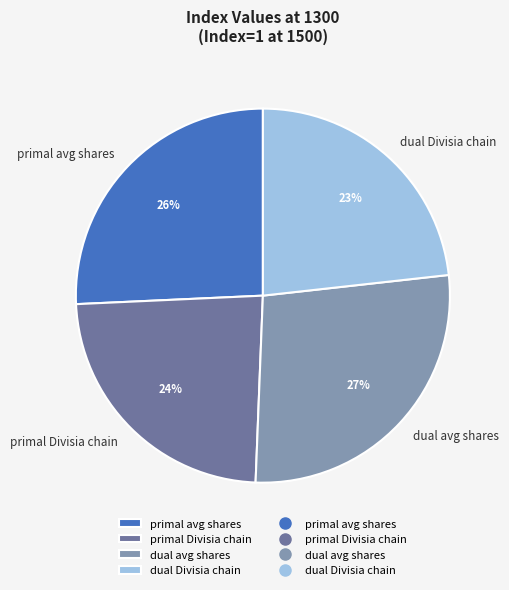

To the nearest percent, what is the combined percentage of primal Divisia chain and dual avg shares?

51%